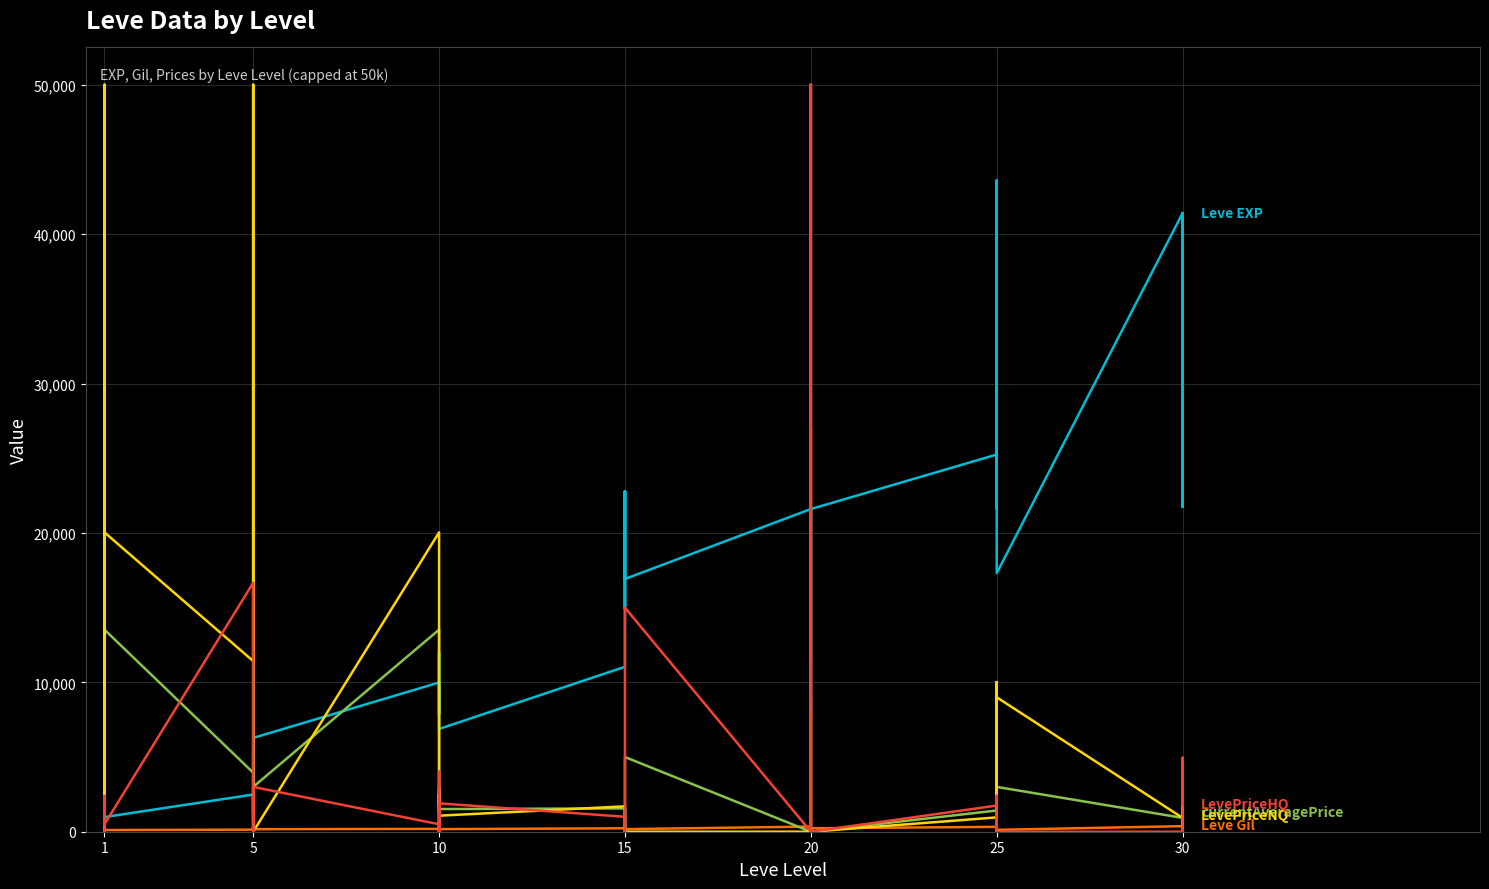

What is the value of the currentAveragePrice point at the 39th from the left?

926.4